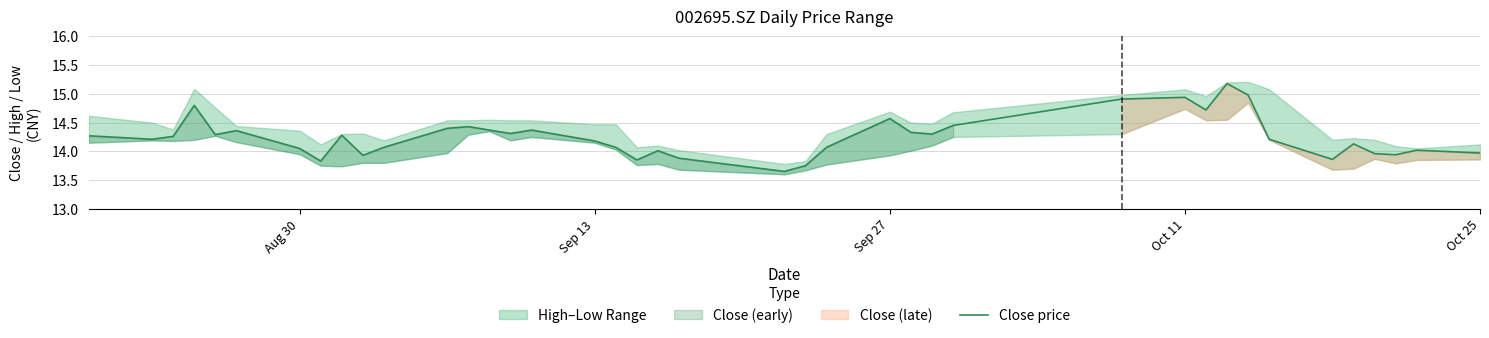

The chart shows a value of 21.1 at 27. True or false?

False